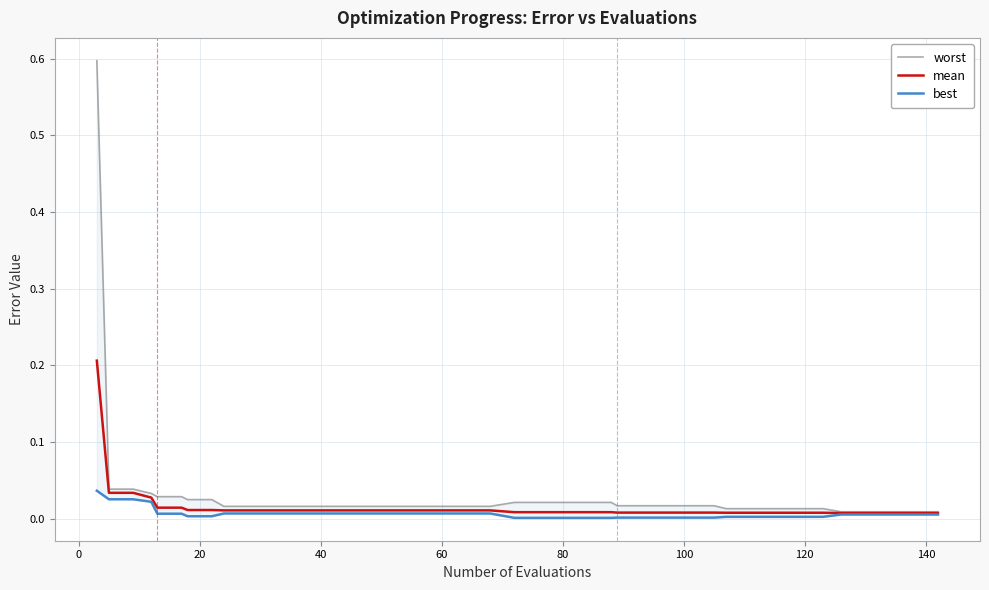

True or false: best has a value of 0.0 at 40.

False